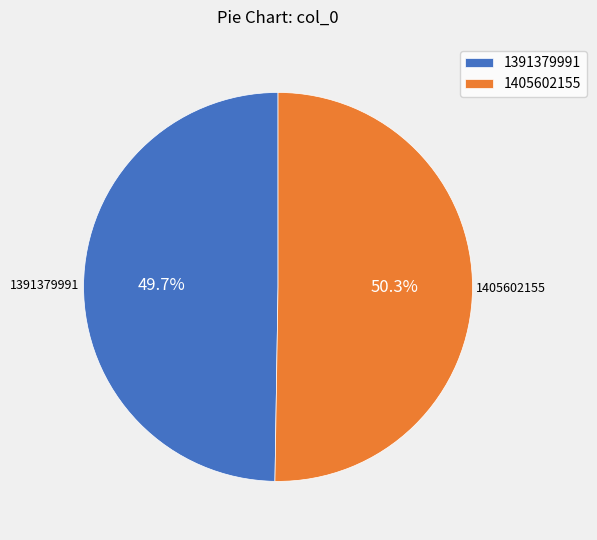

Which category accounts for the majority?

1405602155